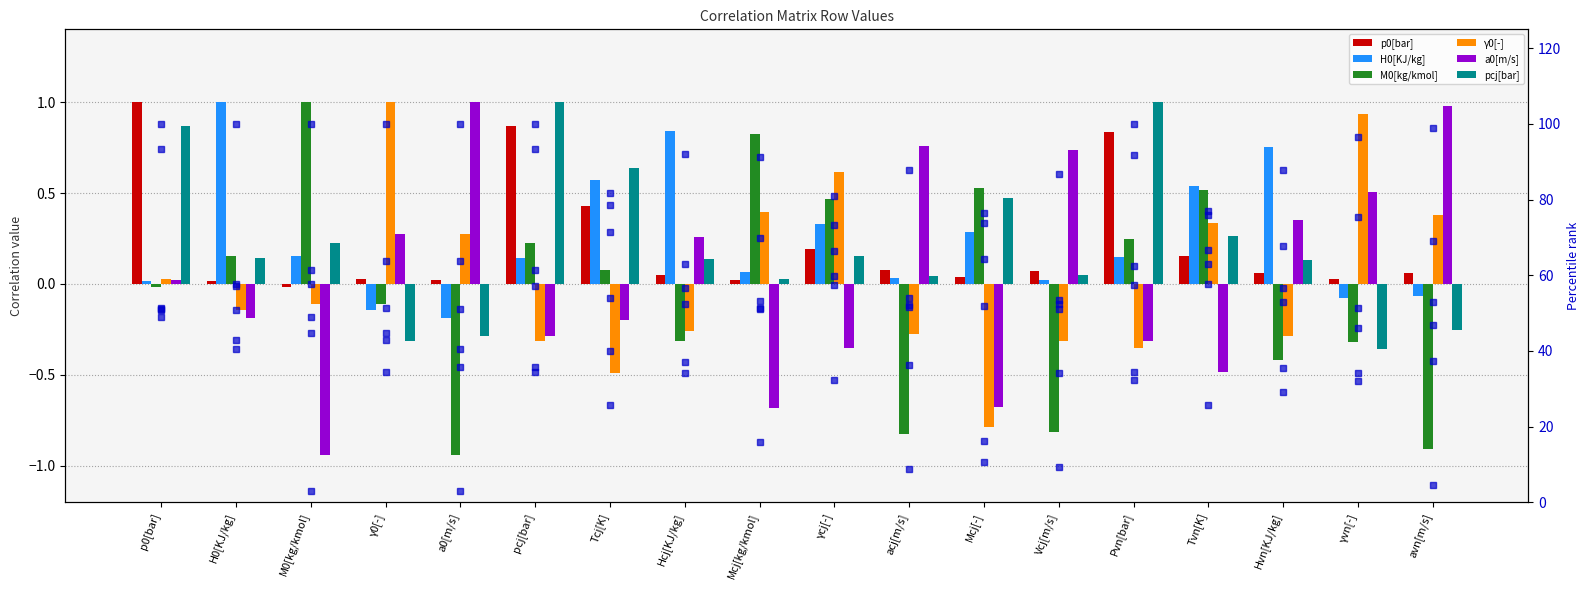

Is it true that γ0[-] equals -0.3 at pcj[bar]?

True